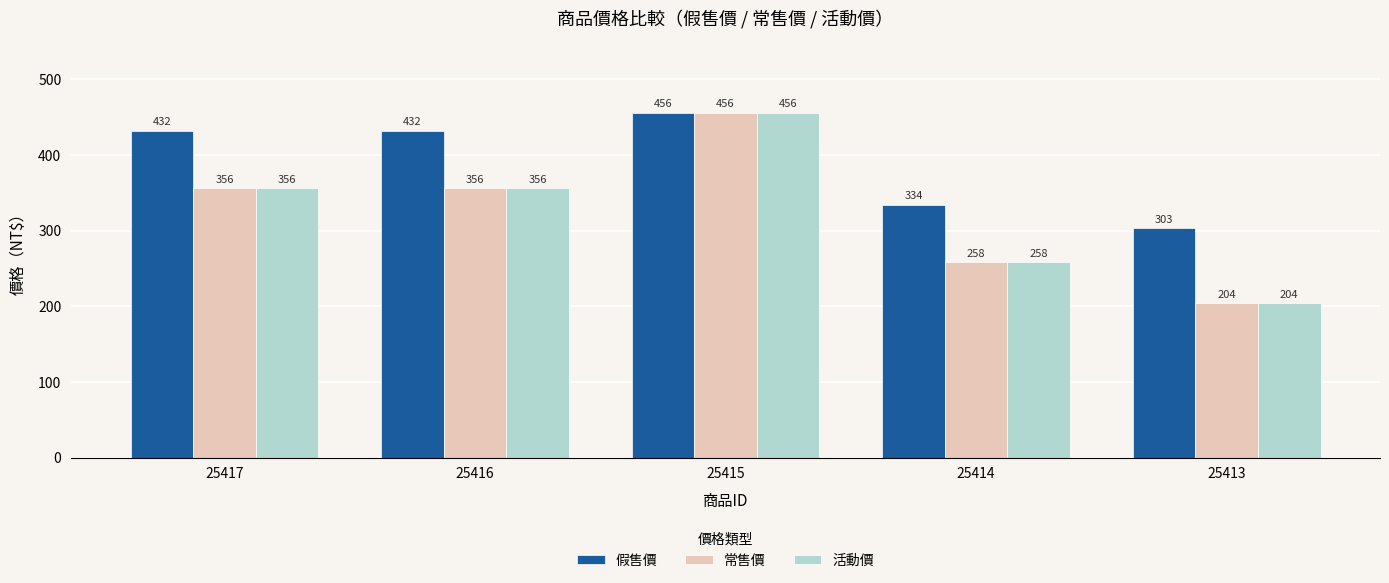

How many series are shown in this chart?

3